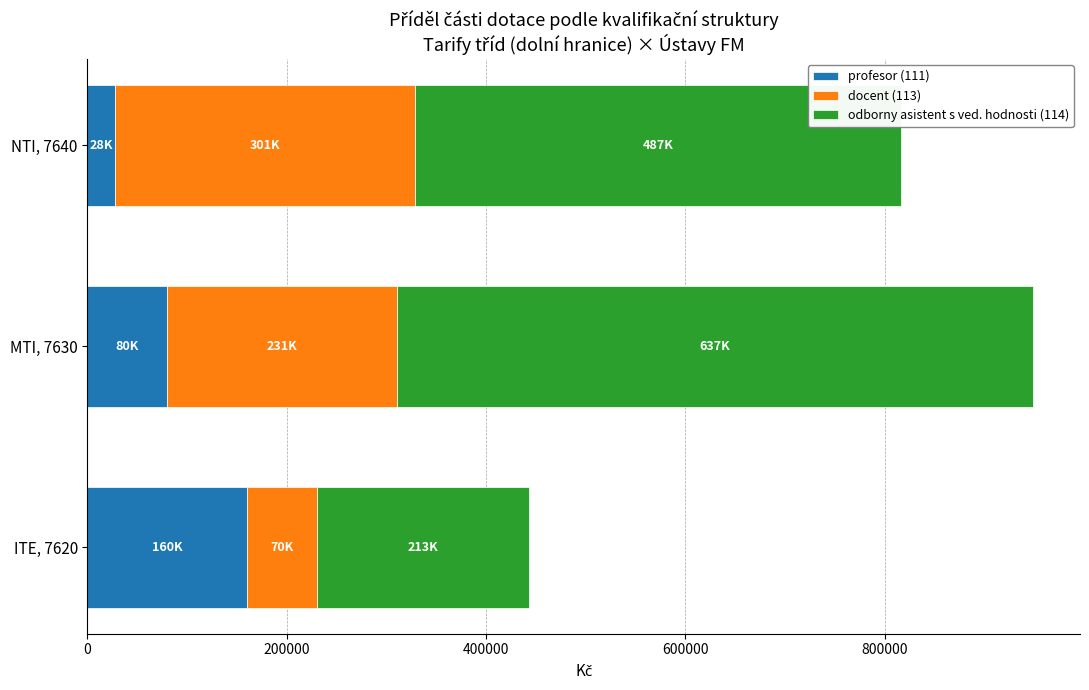

What is the sum of all profesor (111) values?

268000